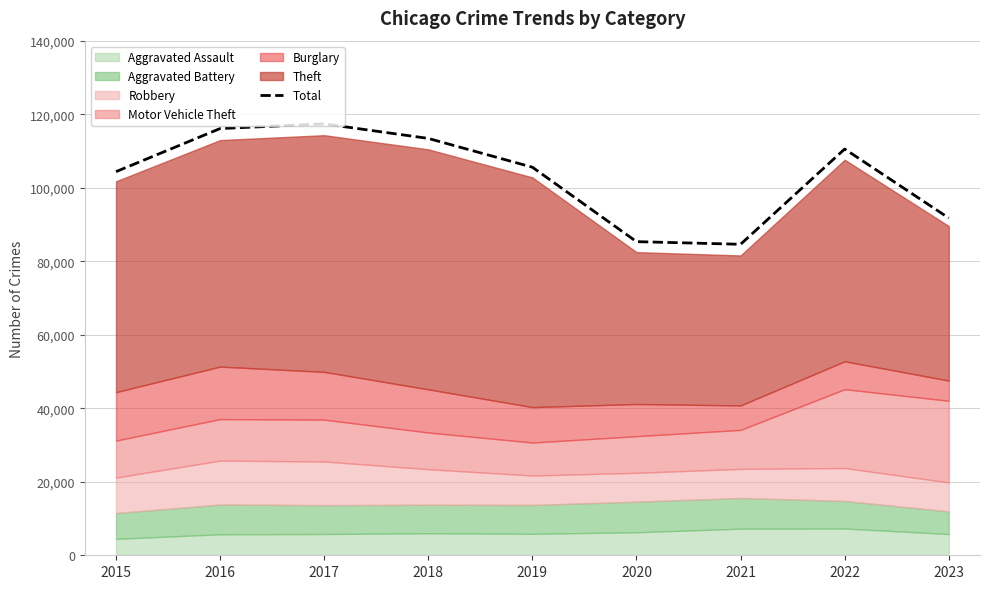

What is the minimum value shown in the chart?

84606